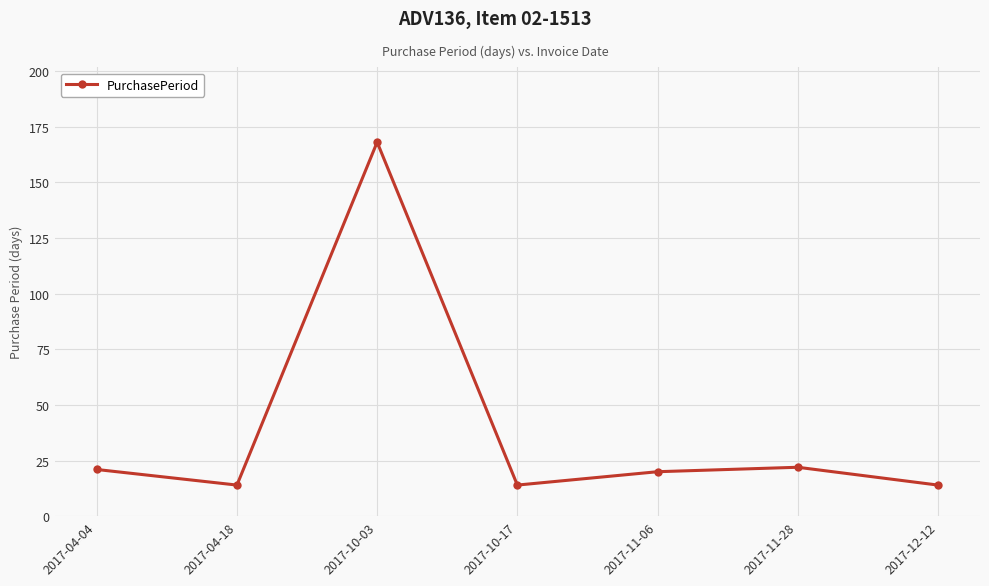

What is the value of the 5th point from the left?

20